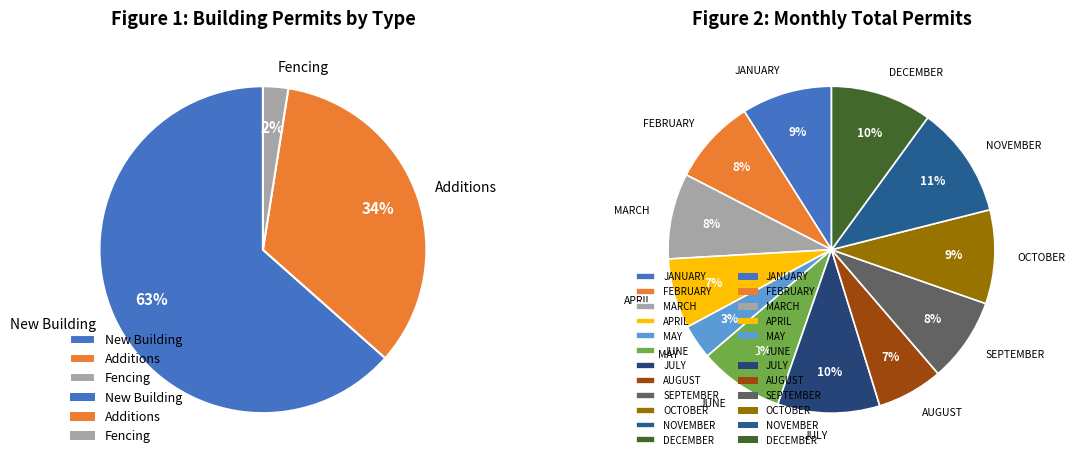

What is the change in value from New Building to Fencing?

-906